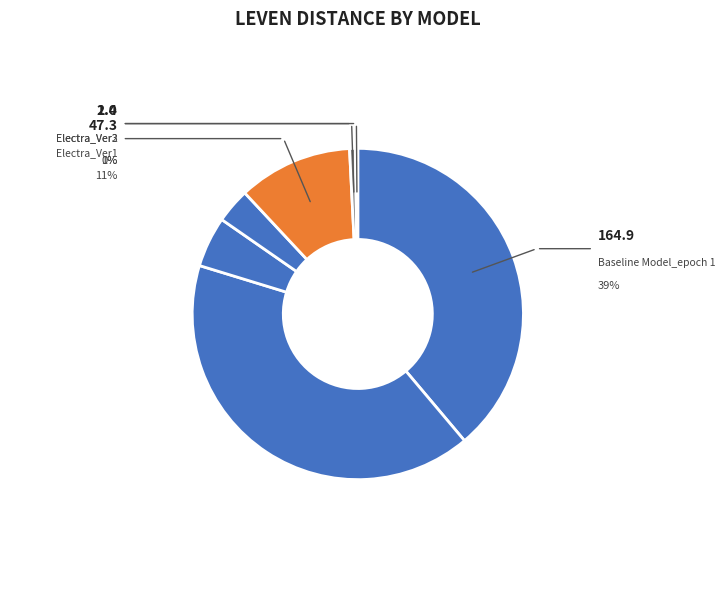

Rank the categories by value from lowest to highest.

Electra_Ver3, Electra_Ver2, Albert Model_epoch20_Dropout, Albert Model_epoch20_NoDropout, Electra_Ver1, Baseline Model_epoch 1, Baseline Model_epoch 20